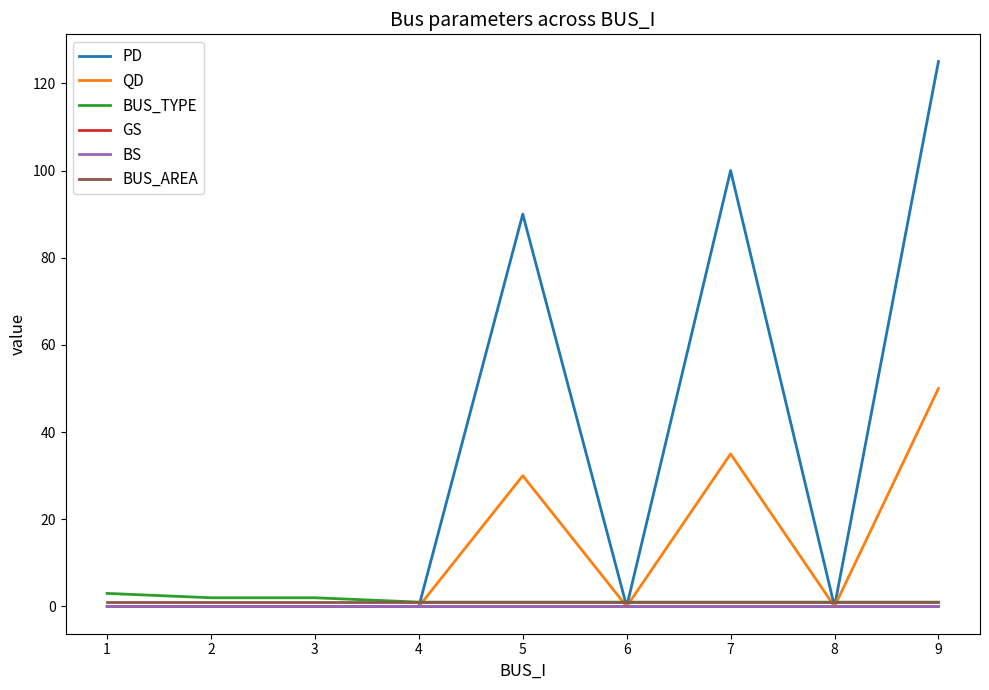

What is the maximum value shown in the chart?

125